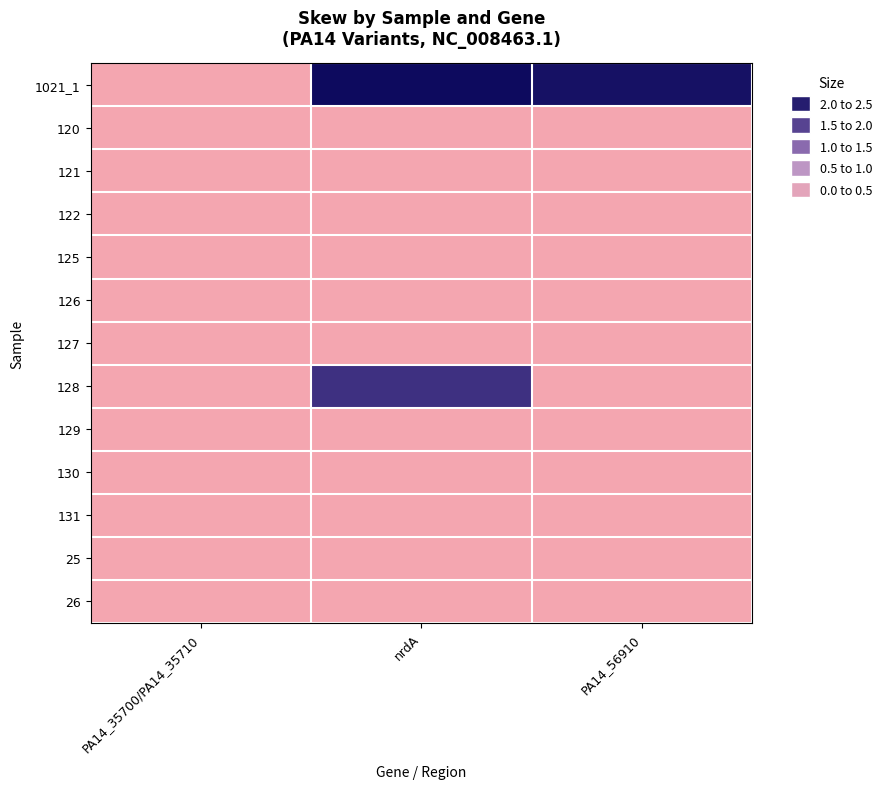

Which label corresponds to the smallest value in the chart?

PA14_35700/PA14_35710